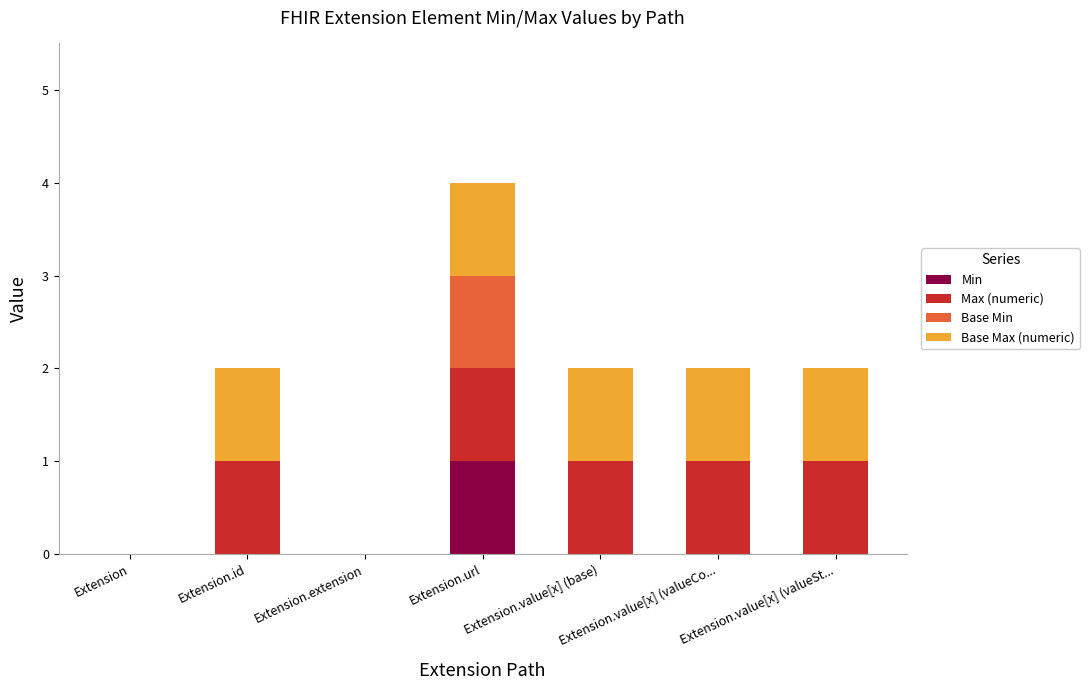

What is the total value across all series at Extension.value[x] (valueCo...?

2